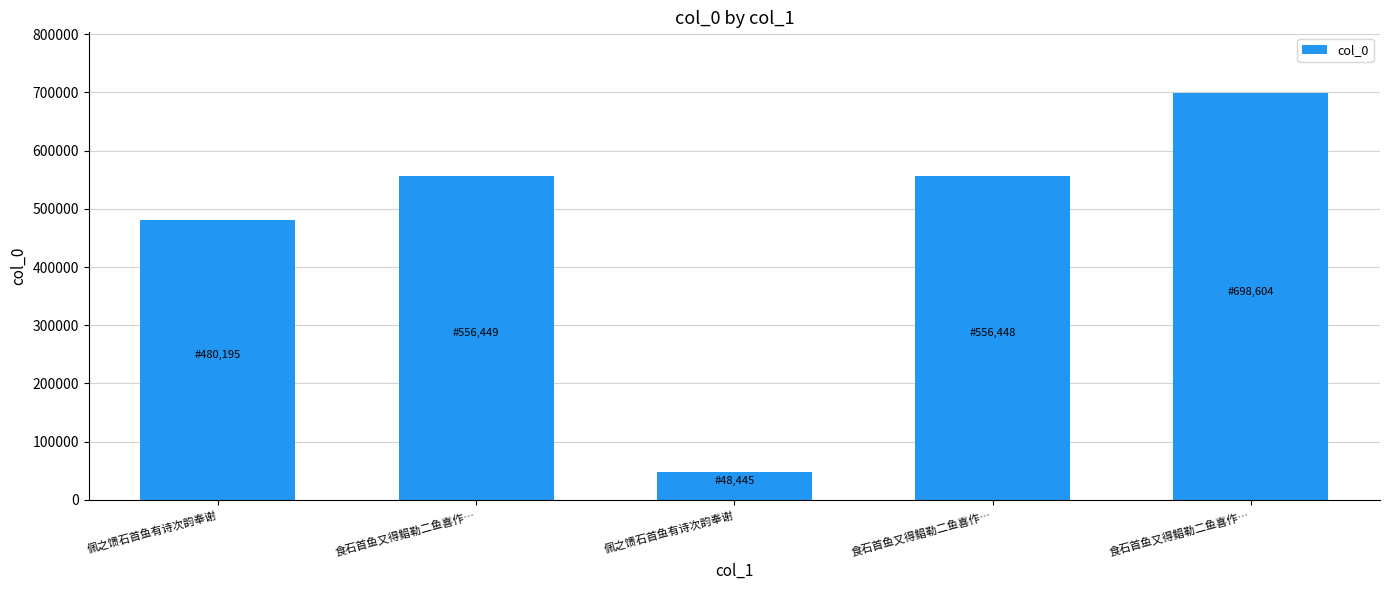

How many data points does each series have?

5